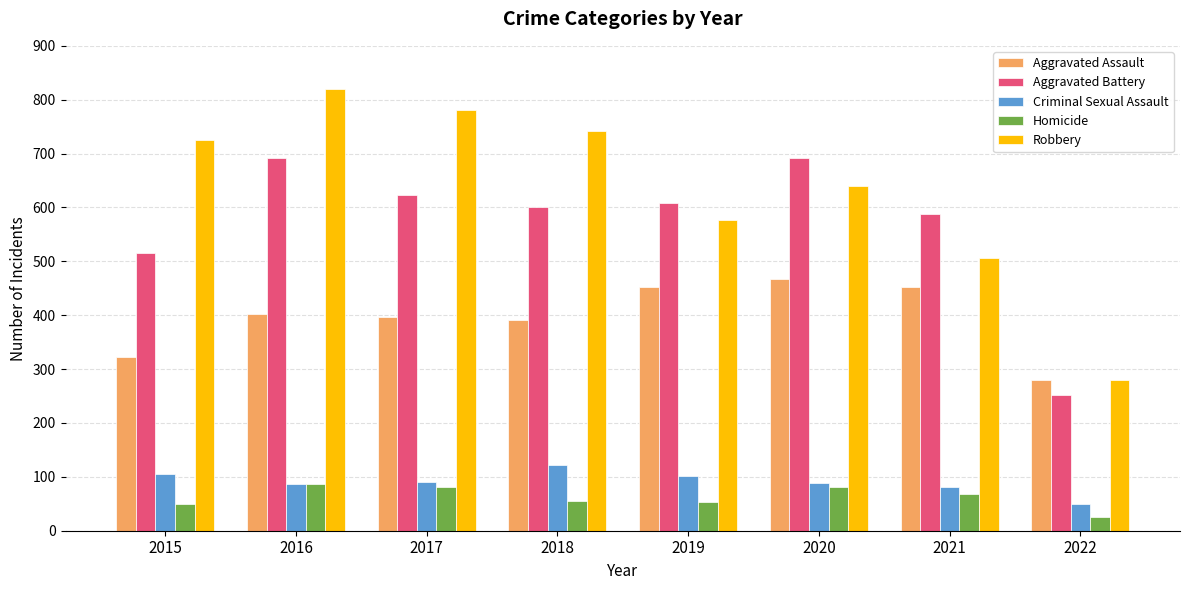

Which series has the largest range (max minus min)?

Robbery